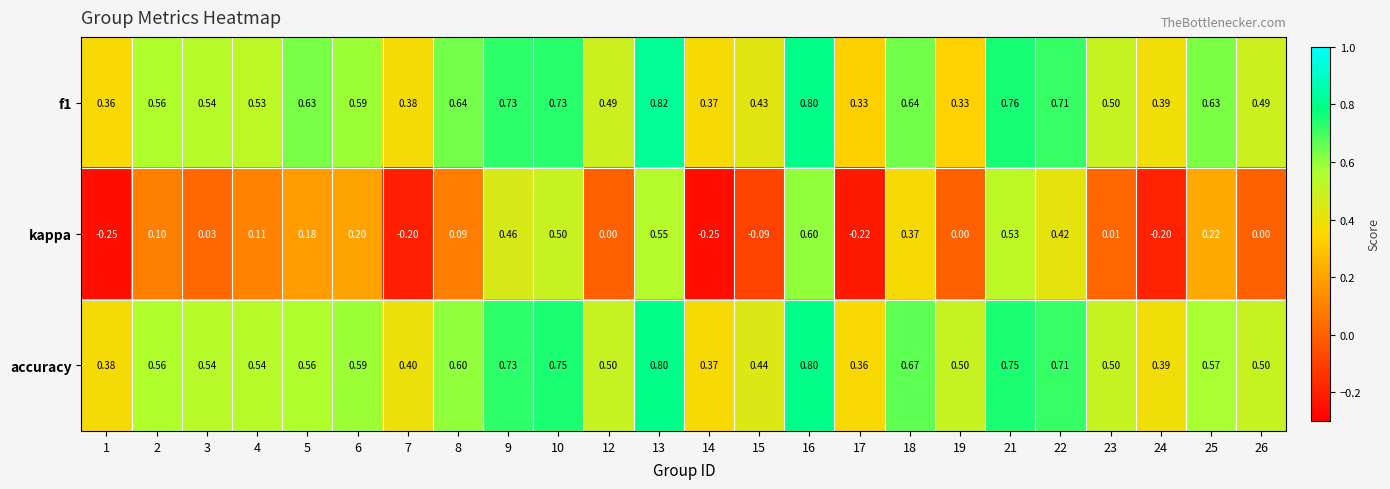

At how many categories does at least one series exceed 0?

24